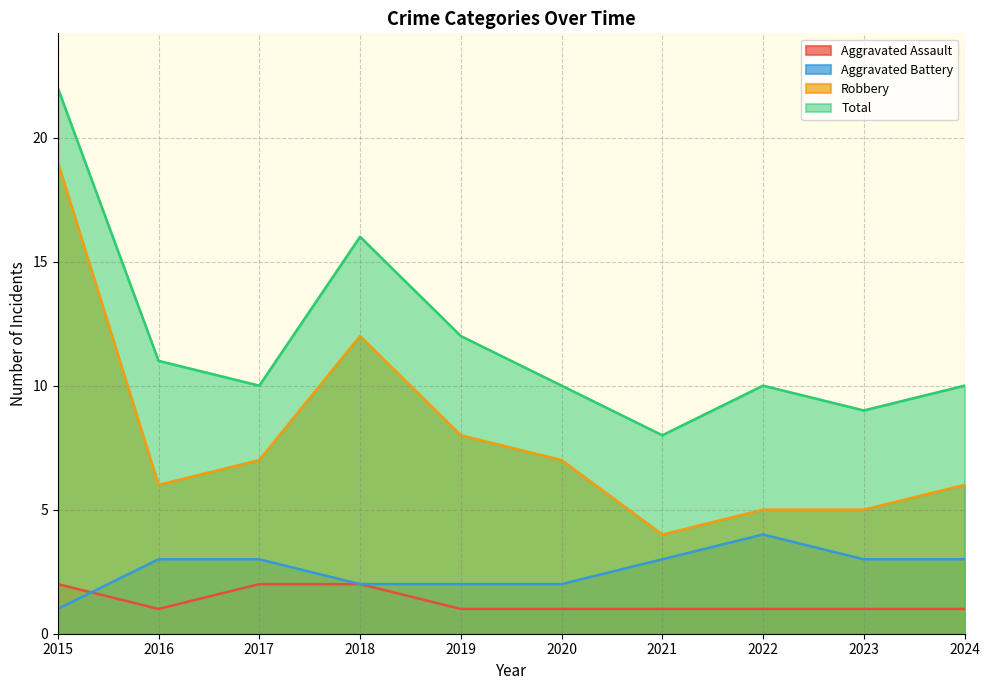

How many lines are shown in the chart?

4